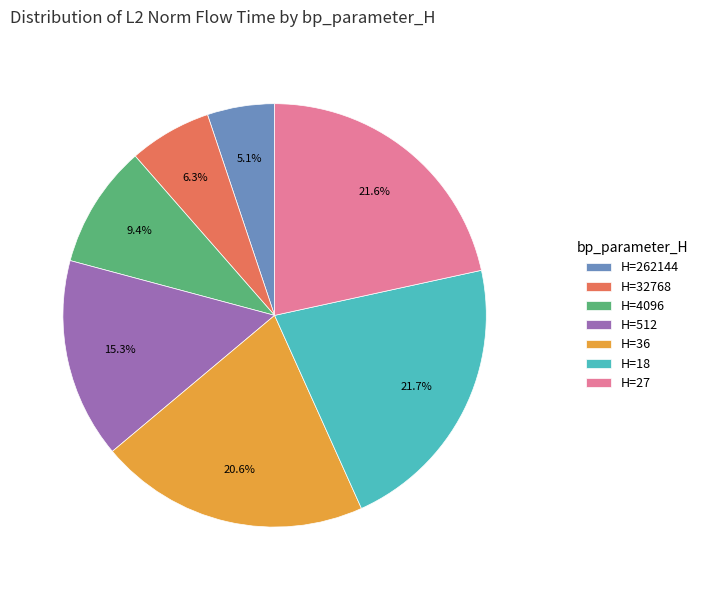

Is there any slice that represents more than half of the pie?

No